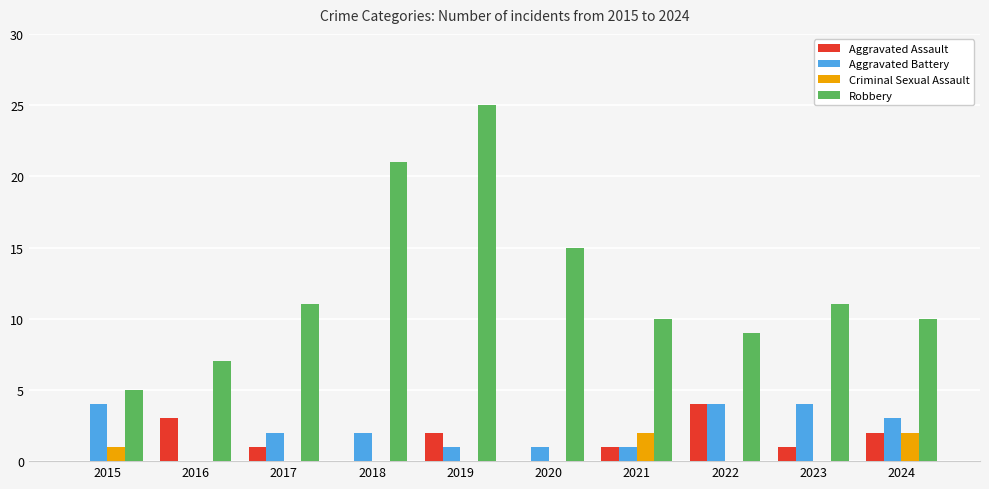

Are the bars horizontal?

No